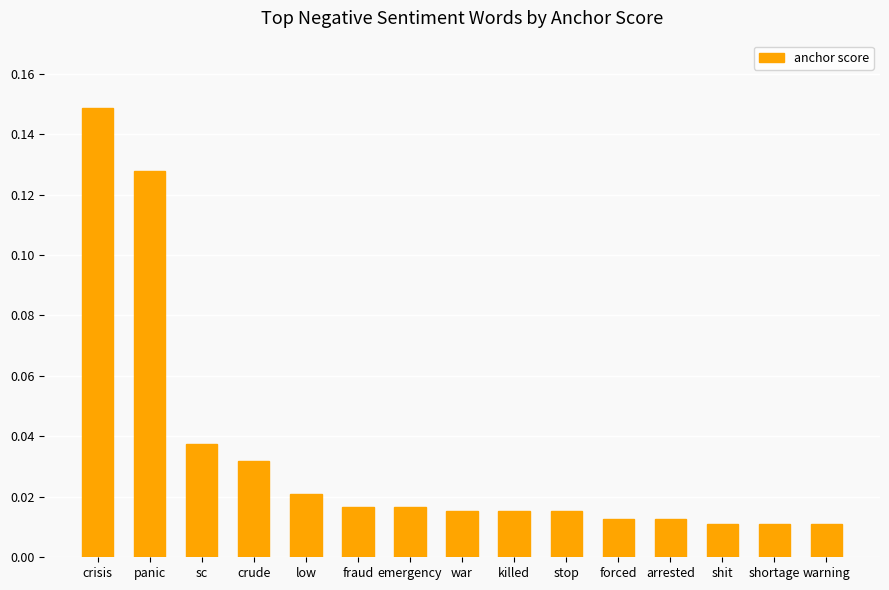

What is the sum of all values?

0.5